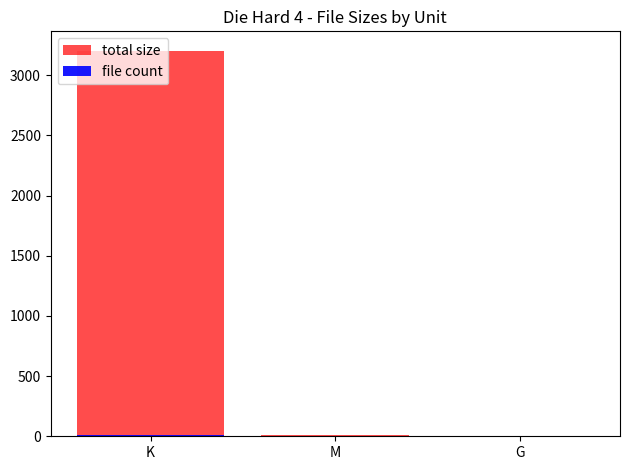

At which label is total size closest to 1602?

M